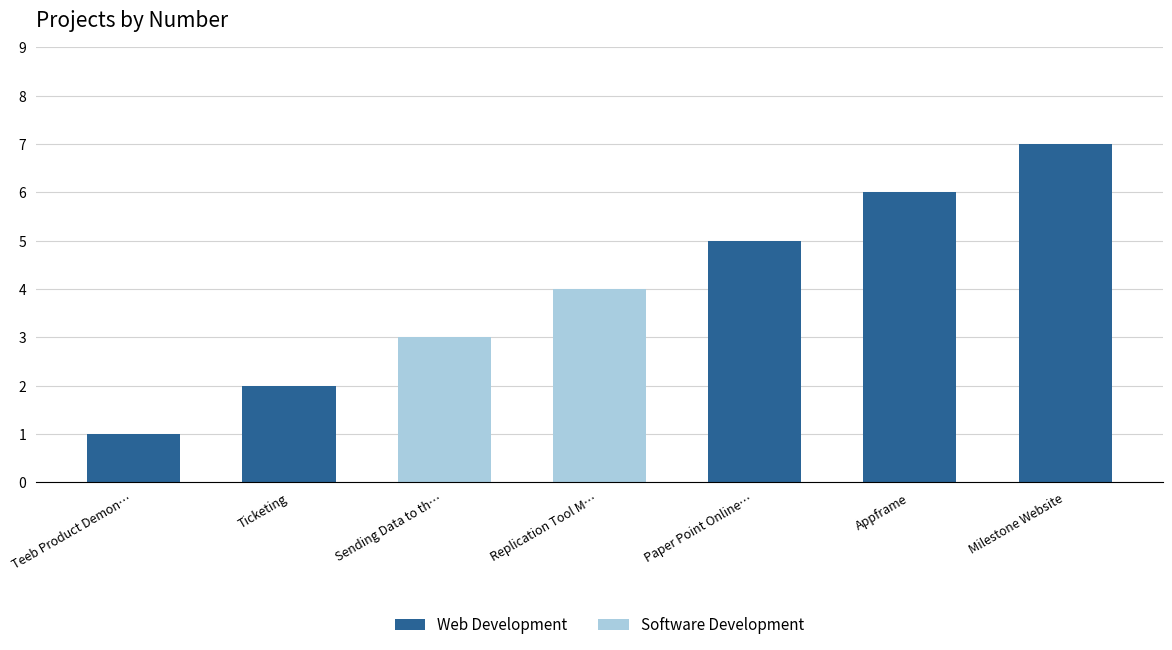

Rank the series by their average value, from highest to lowest.

Web Development, Software Development